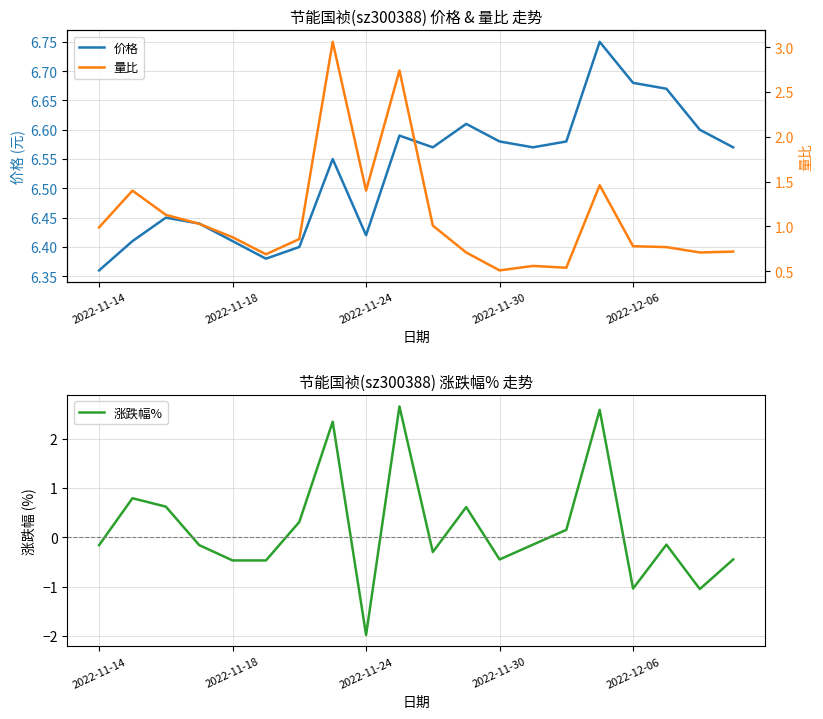

Where is 价格 nearest to the value 6?

2022-11-14